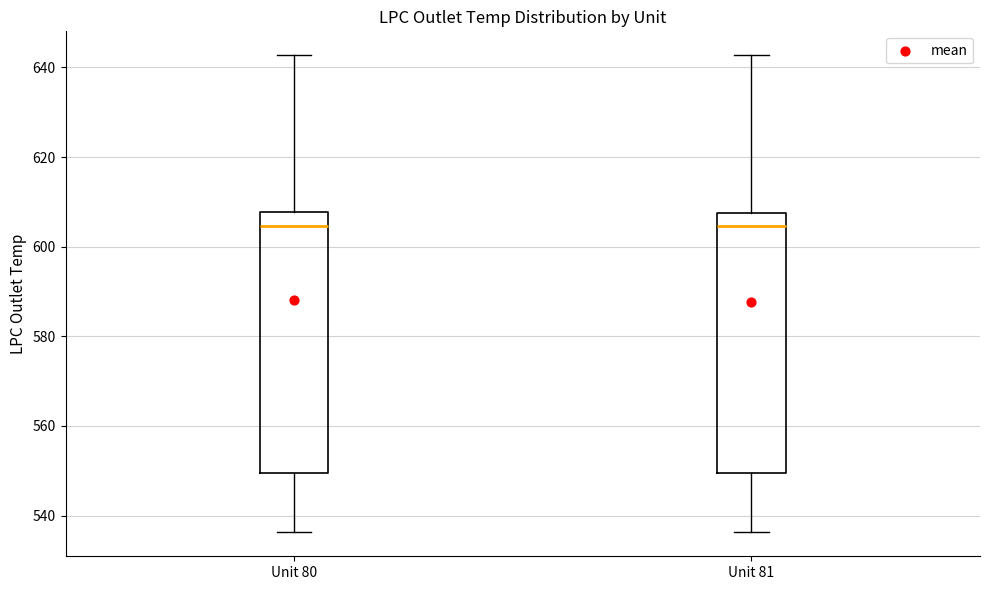

Where does the median line of the box for Unit 81 sit on the y-axis? The values are not printed on the chart, so give them approximately, as read against the axis.

604